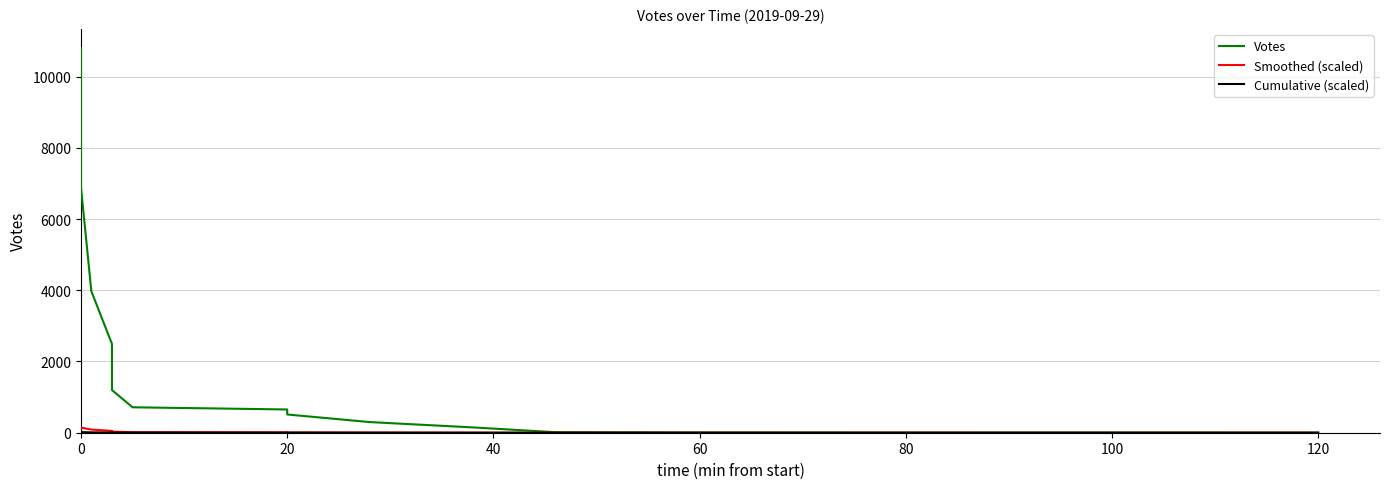

Does the chart have visible grid lines?

Yes